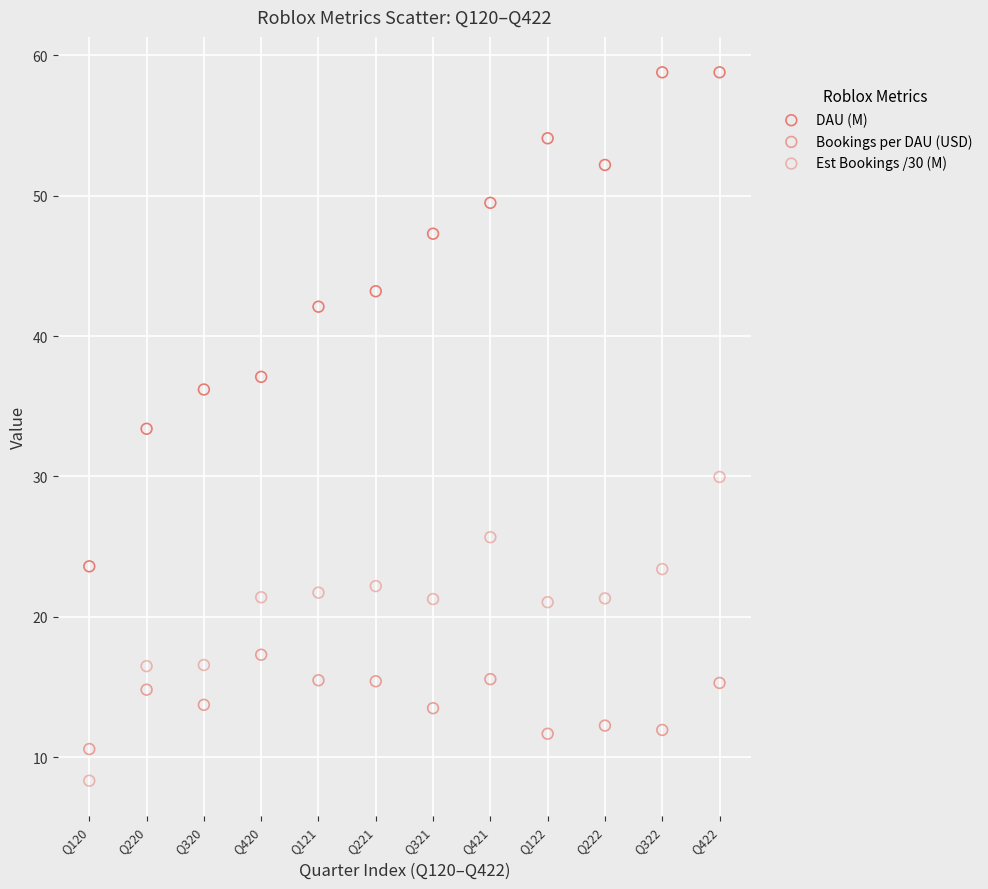

In the DAU (M) series, what Y value is closest to 41?

42.1